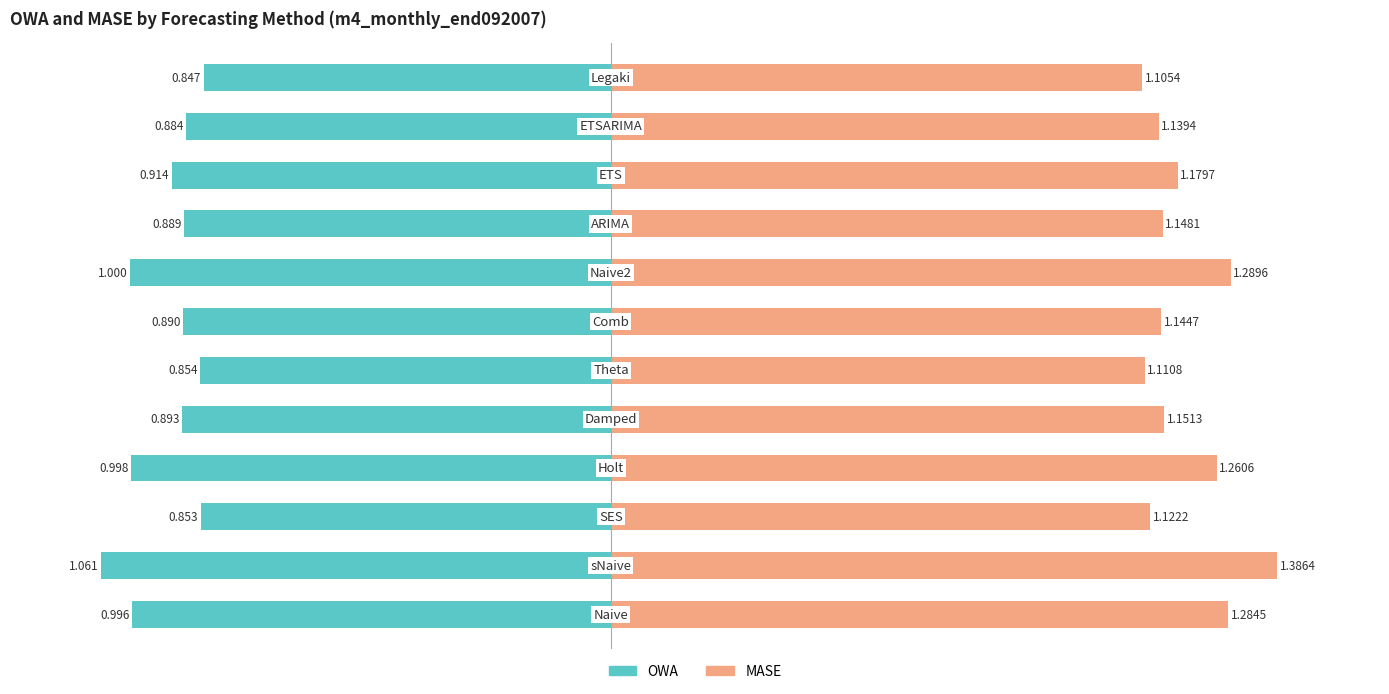

What is the difference between the OWA values at 8 and 3?

0.1